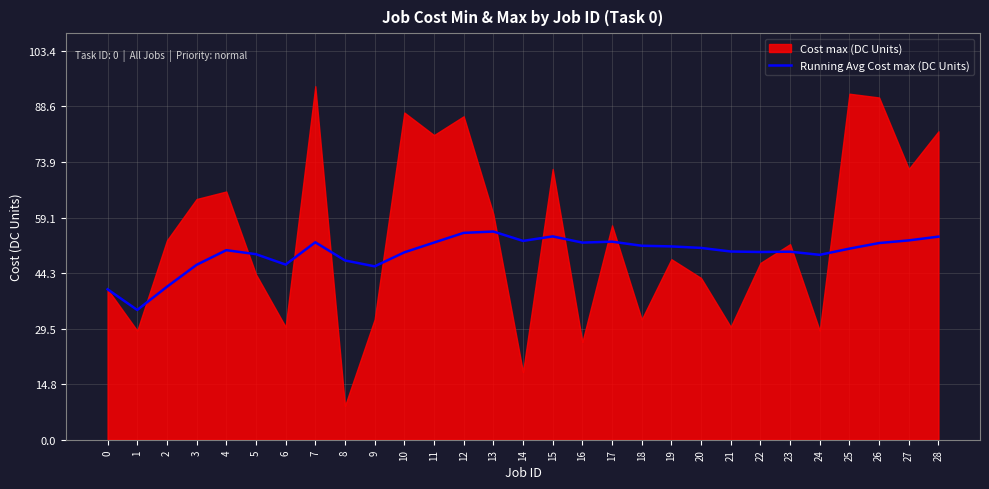

What is the sum of all values?

1442.0